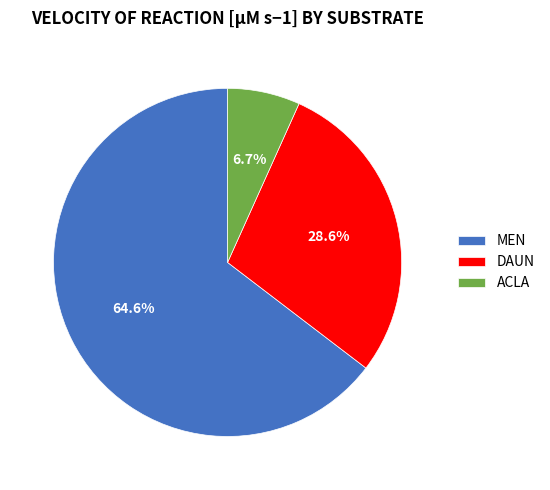

How many segments does this pie chart have?

3